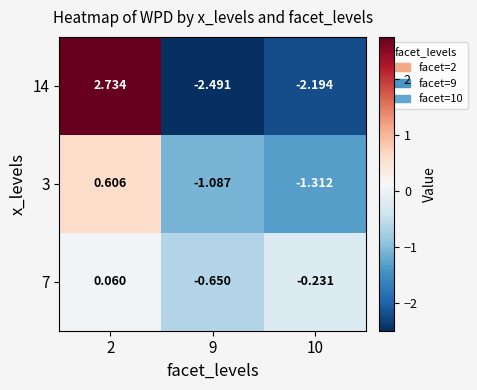

How many series are shown in this chart?

3